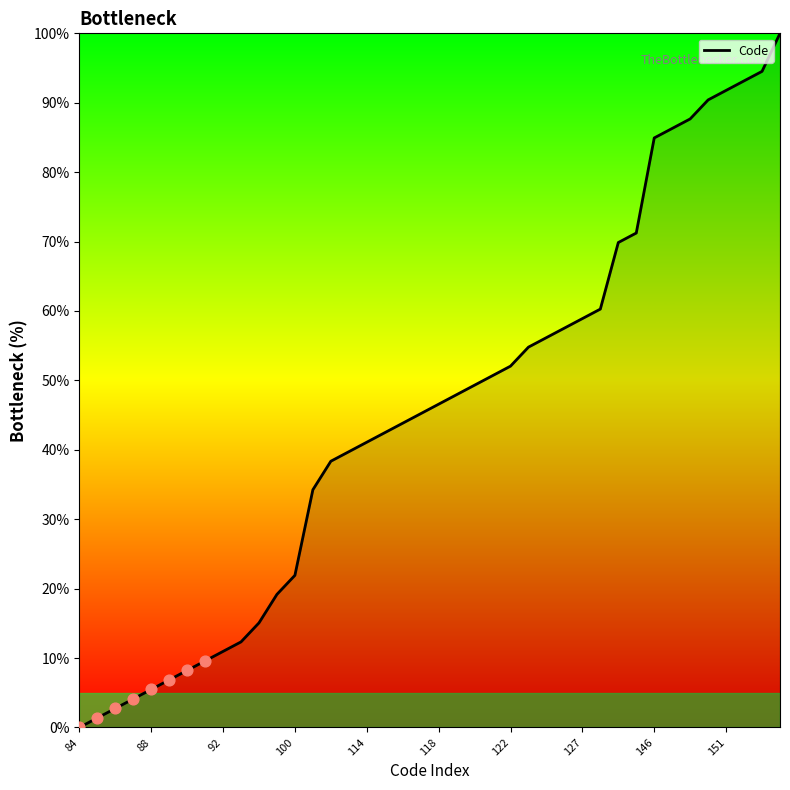

What is the maximum value shown in the chart?

100.0